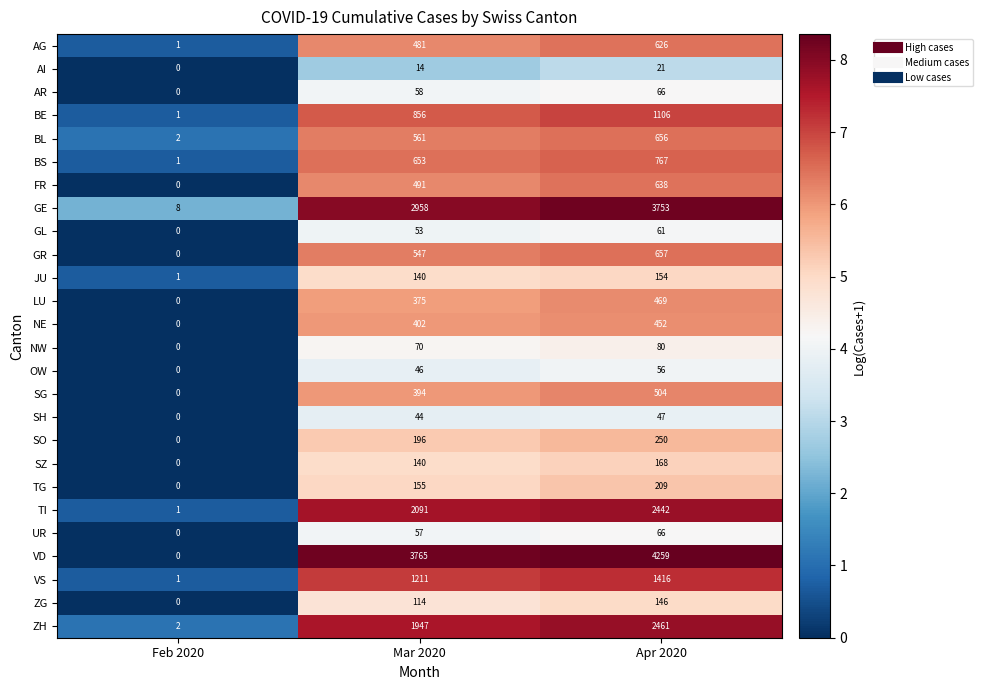

What is the highest value of the ZG series?

146